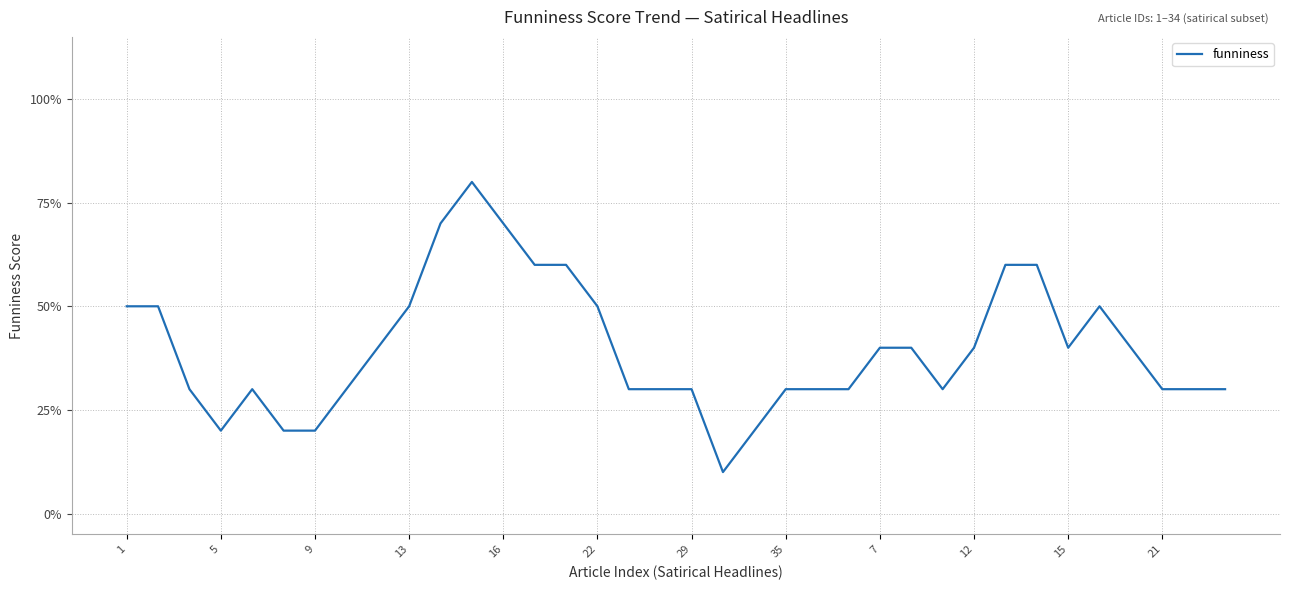

Reading left to right, what are all the values shown in this chart?

1.0	1.0	0.6	0.4	0.6	0.4	0.4	0.6	0.8	1.0	1.4	1.6	1.4	1.2	1.2	1.0	0.6	0.6	0.6	0.2	0.4	0.6	0.6	0.6	0.8	0.8	0.6	0.8	1.2	1.2	0.8	1.0	0.8	0.6	0.6	0.6